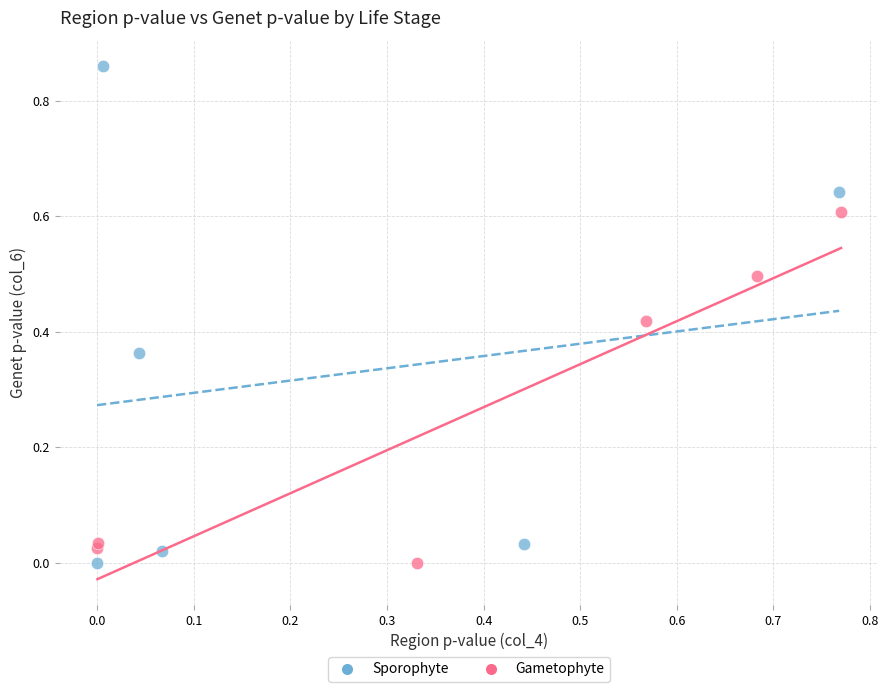

Which series has the largest Y range (max minus min)?

Sporophyte